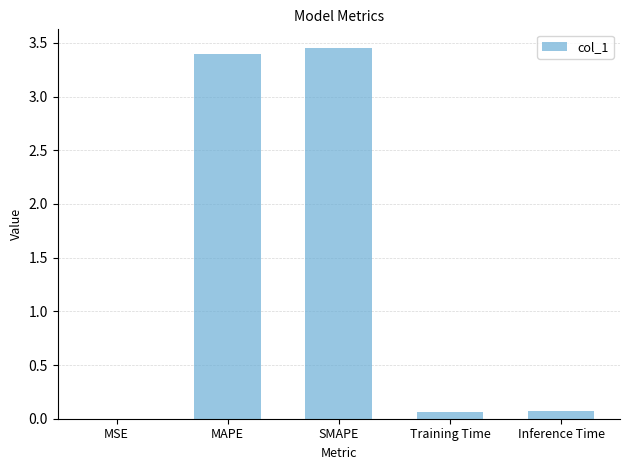

The value at MSE is 0.0. True or false?

True